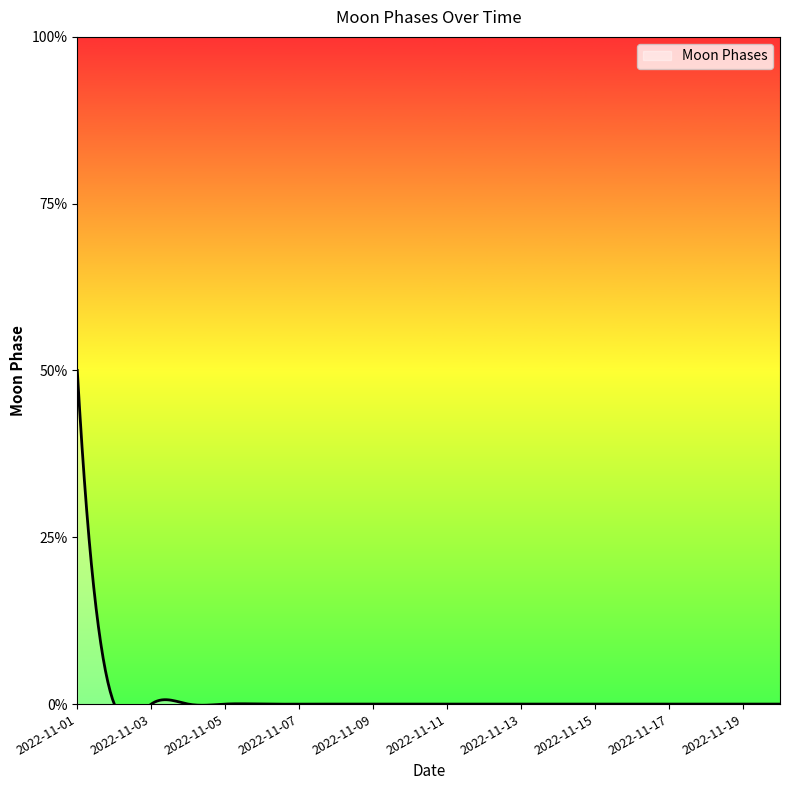

Which label corresponds to the largest value in the chart?

2022-11-01